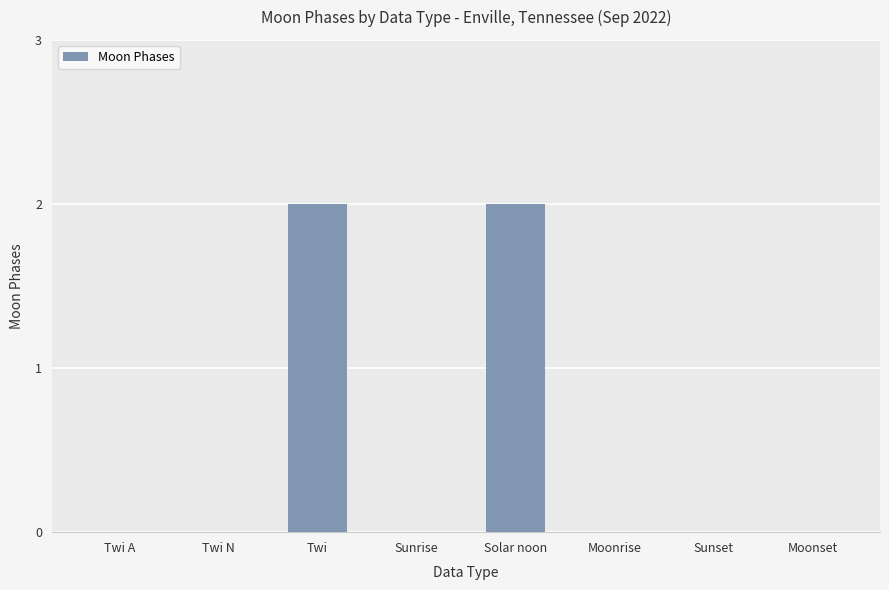

Are the bars grouped side by side (vs. stacked)?

No